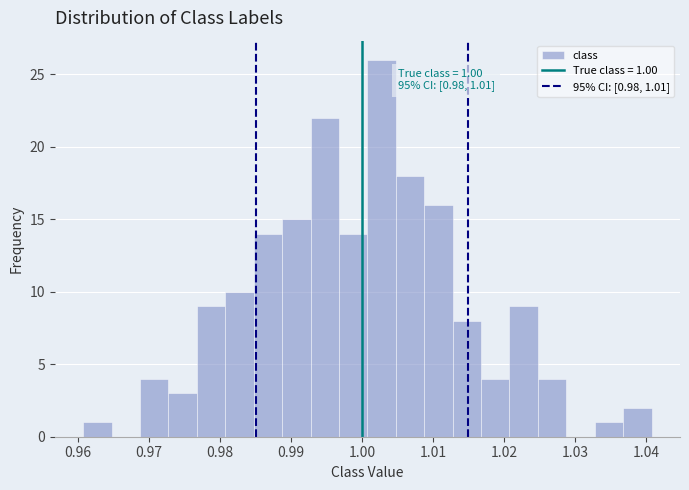

Over which range of the x-axis is the bar tallest?

1.001 to 1.005